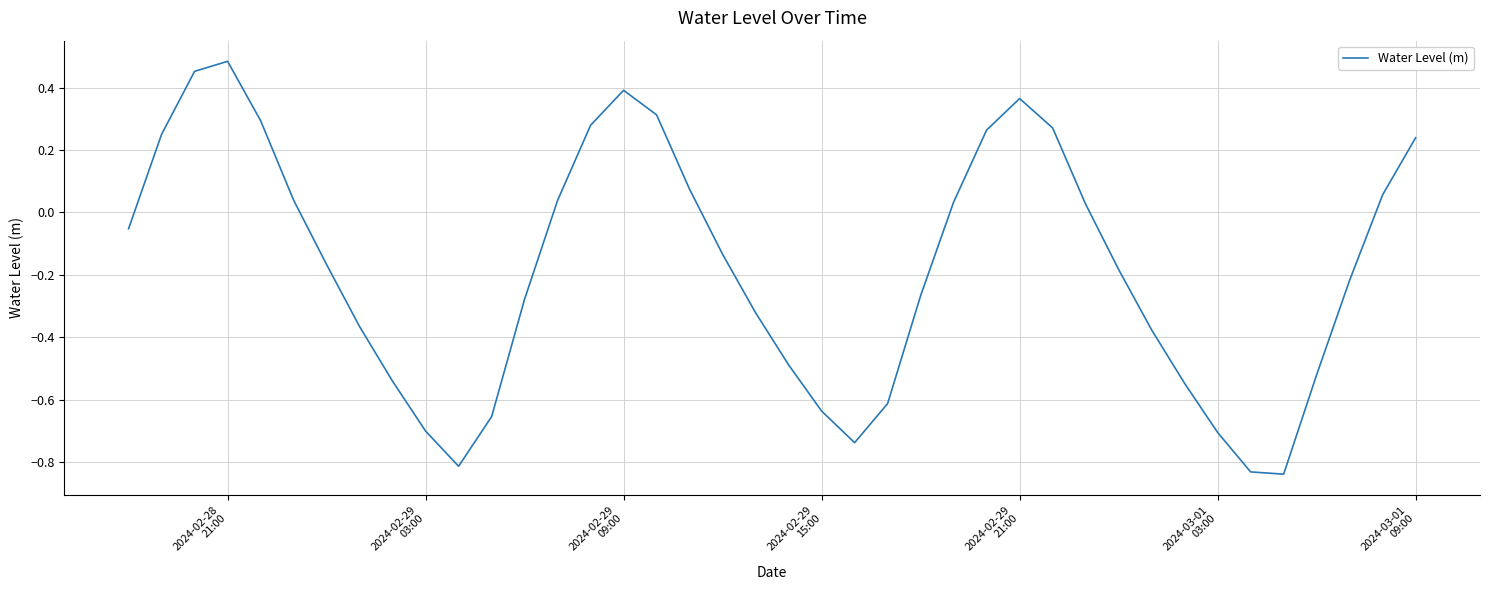

What is the difference between the maximum and minimum values?

1.3